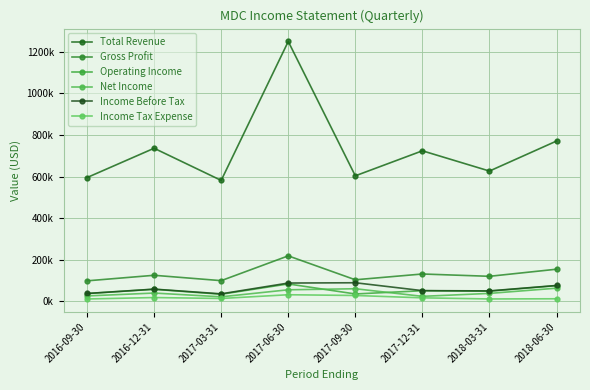

How many data points in Net Income are above 40200?

3